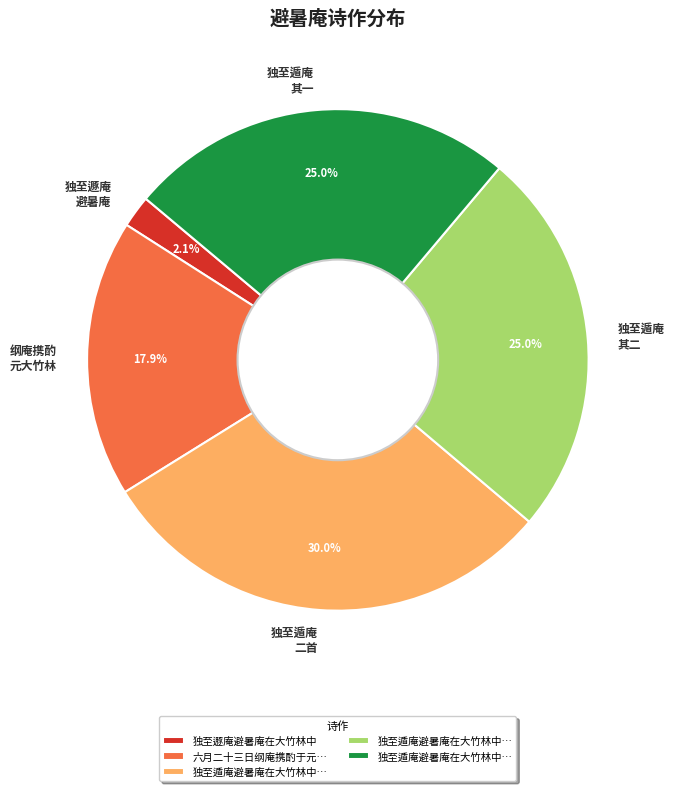

What portion of the pie excludes 独至遁庵 其二?

75.0%